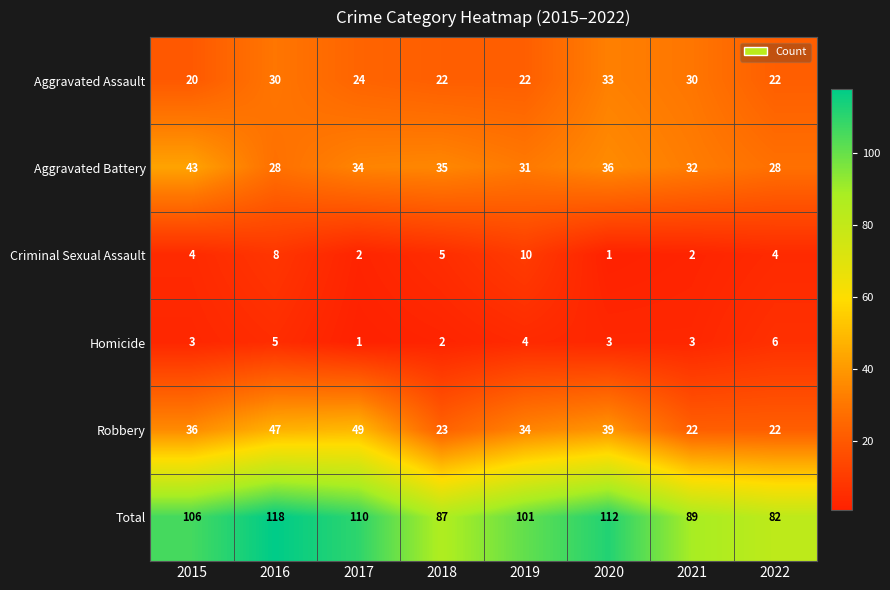

What is the difference between the highest and lowest values at 2017?

109